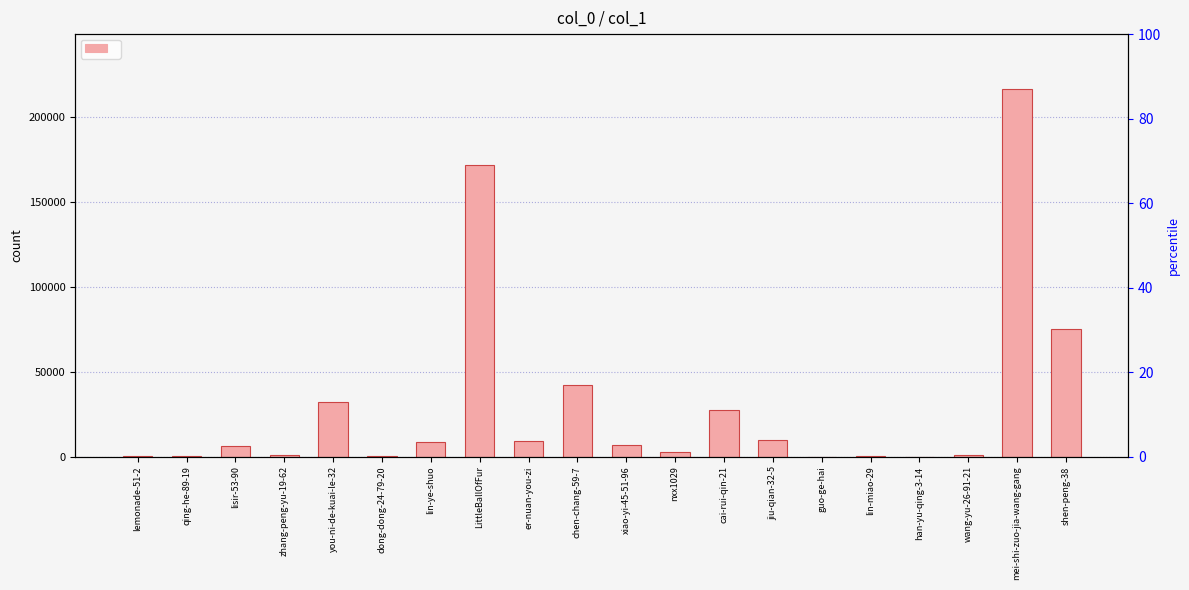

What is the minimum value shown in the chart?

6